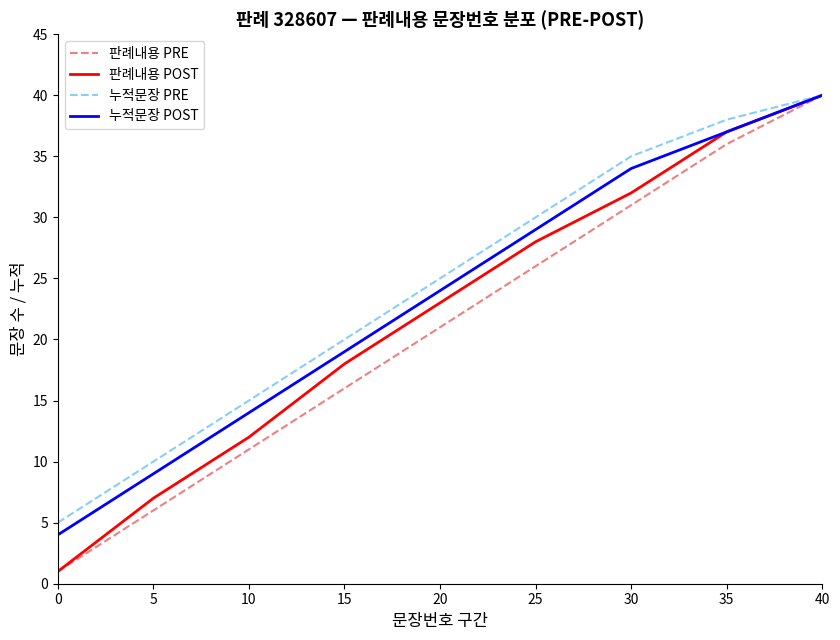

What is the difference between the highest and lowest values at 30?

4